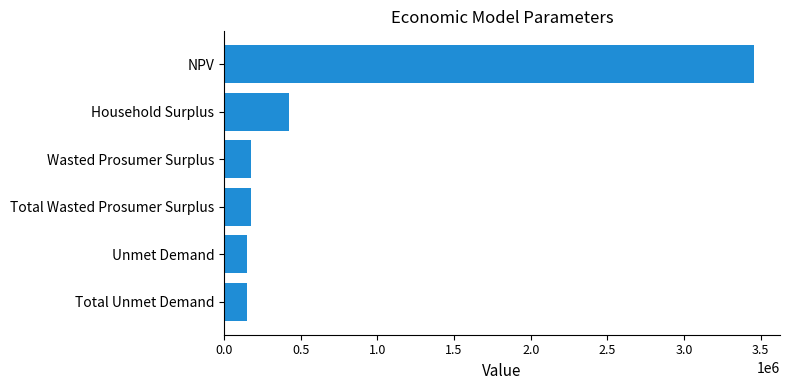

Reading top to bottom, list all the values displayed in this chart.

3452616.7	421771.6	173398.7	173398.7	148585.5	148585.5